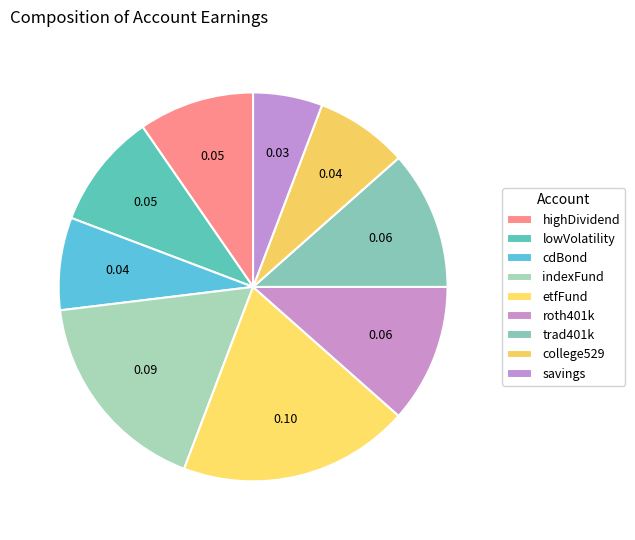

Combined, do etfFund and trad401k account for over 50%?

No